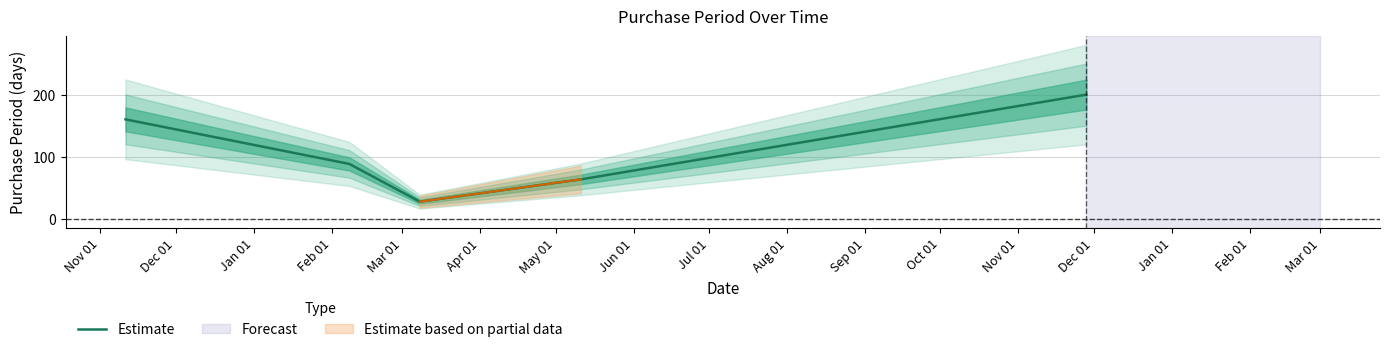

How many data points are above 89?

2